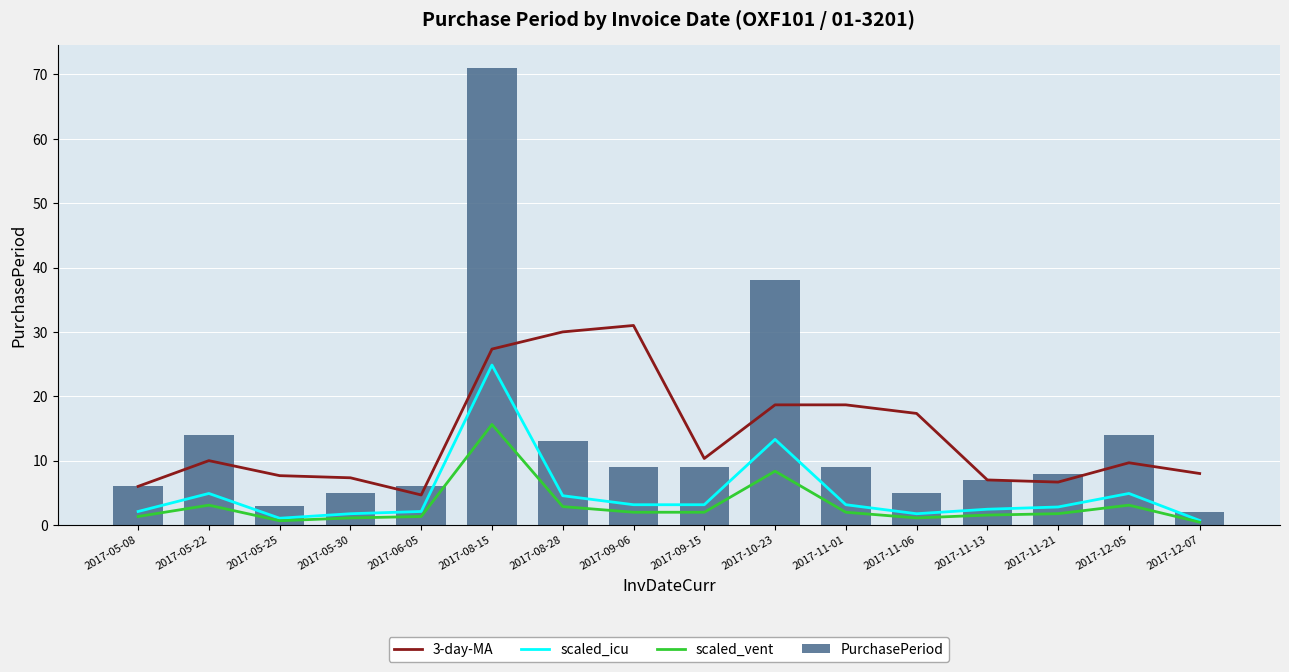

What is the difference between the maximum and minimum values in the scaled_icu series?

24.1